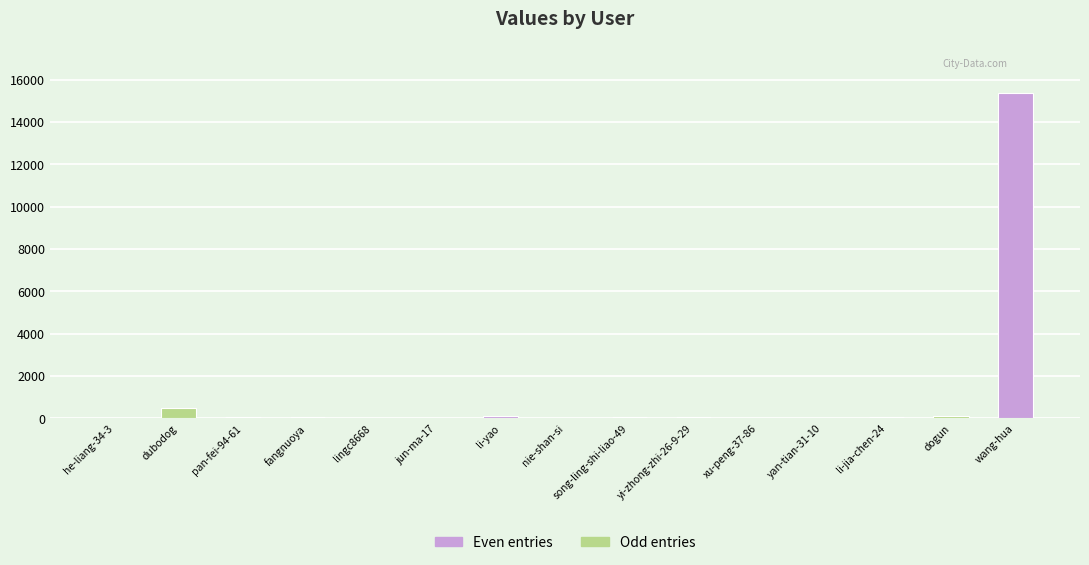

What is the change in value from yi-zhong-zhi-26-9-29 to yan-tian-31-10?

-49